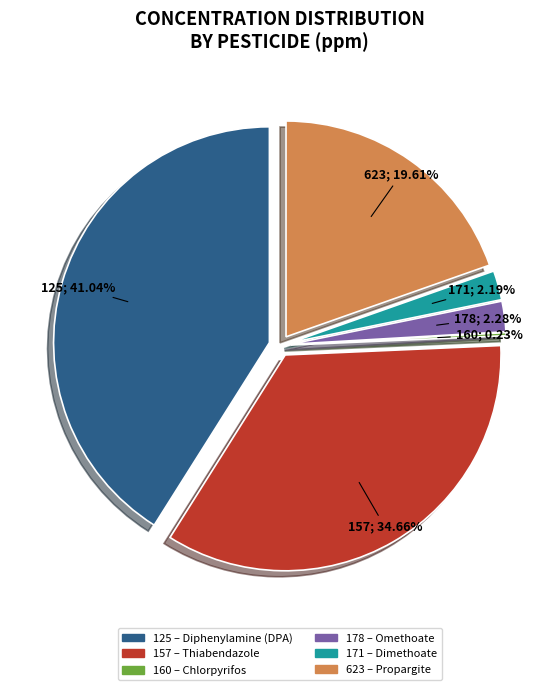

Count the number of slices in the pie.

6